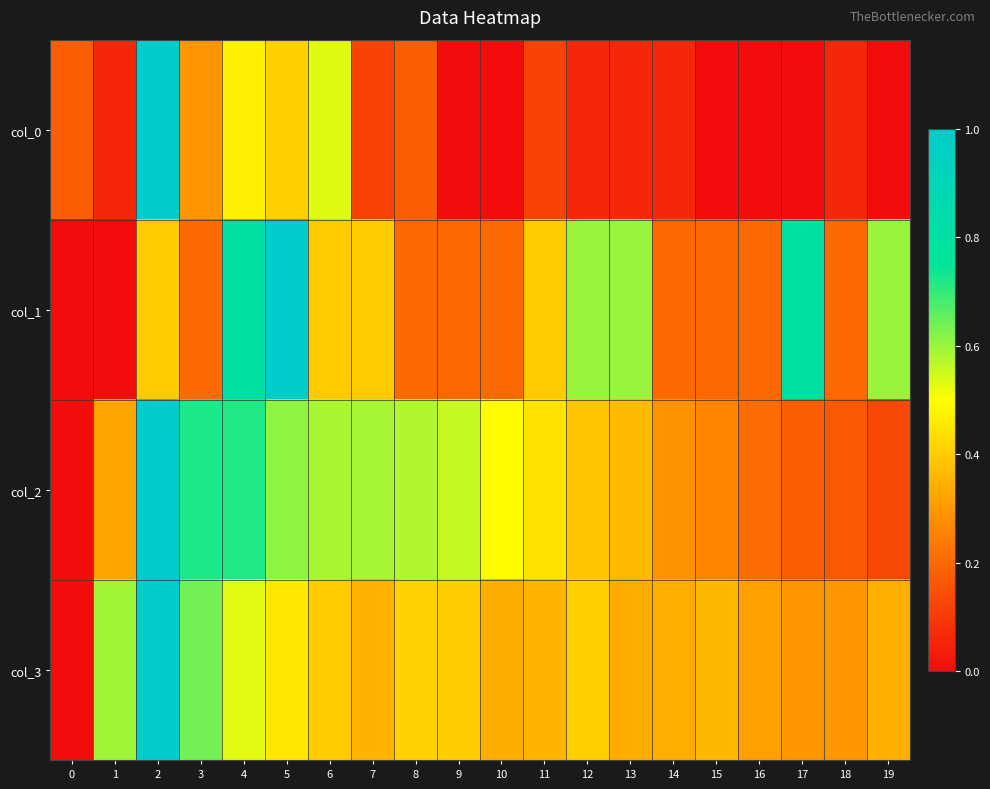

Reading left to right, transcribe all the data shown in this chart.

col_0: 0=0.2	1=0.1	2=1.0	3=0.3	4=0.5	5=0.4	6=0.5	7=0.1	8=0.2	9=0.0	10=0.0	11=0.1	12=0.1	13=0.1	14=0.1	15=0.0	16=0.0	17=0.0	18=0.1	19=0.0
col_1: 0=0.0	1=0.0	2=0.4	3=0.2	4=0.8	5=1.0	6=0.4	7=0.4	8=0.2	9=0.2	10=0.2	11=0.4	12=0.6	13=0.6	14=0.2	15=0.2	16=0.2	17=0.8	18=0.2	19=0.6
col_2: 0=0.0	1=0.3	2=1.0	3=0.7	4=0.7	5=0.6	6=0.6	7=0.6	8=0.6	9=0.6	10=0.5	11=0.4	12=0.4	13=0.4	14=0.3	15=0.3	16=0.2	17=0.2	18=0.2	19=0.1
col_3: 0=0.0	1=0.6	2=1.0	3=0.6	4=0.5	5=0.5	6=0.4	7=0.4	8=0.4	9=0.4	10=0.3	11=0.4	12=0.4	13=0.3	14=0.3	15=0.4	16=0.3	17=0.3	18=0.3	19=0.3